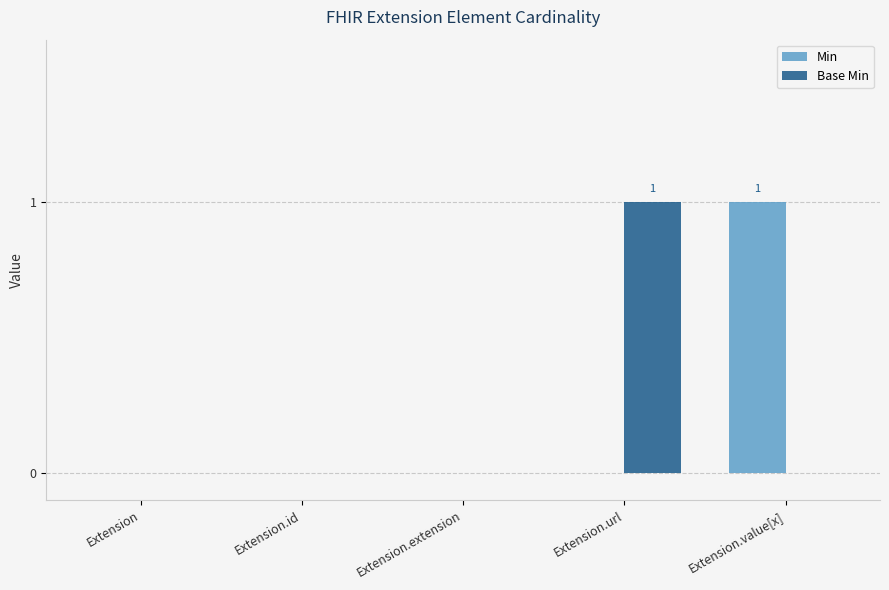

Is the value of Min at Extension.value[x] greater than the value of Base Min at Extension.id?

Yes